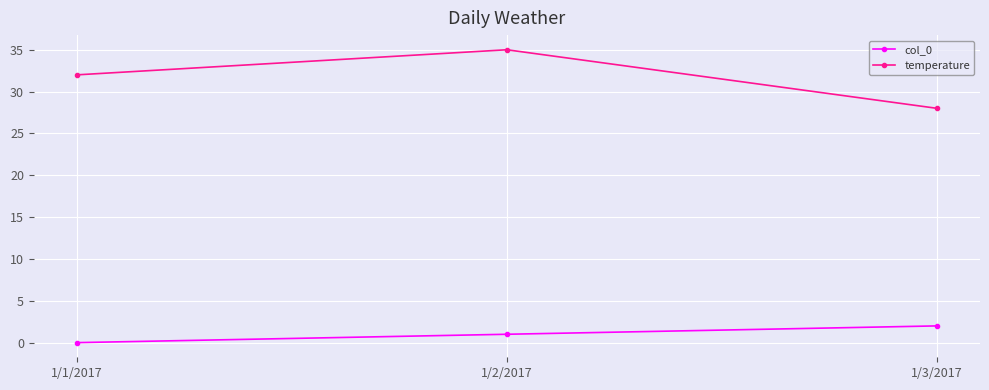

Which category has the lowest value in the temperature series?

1/3/2017